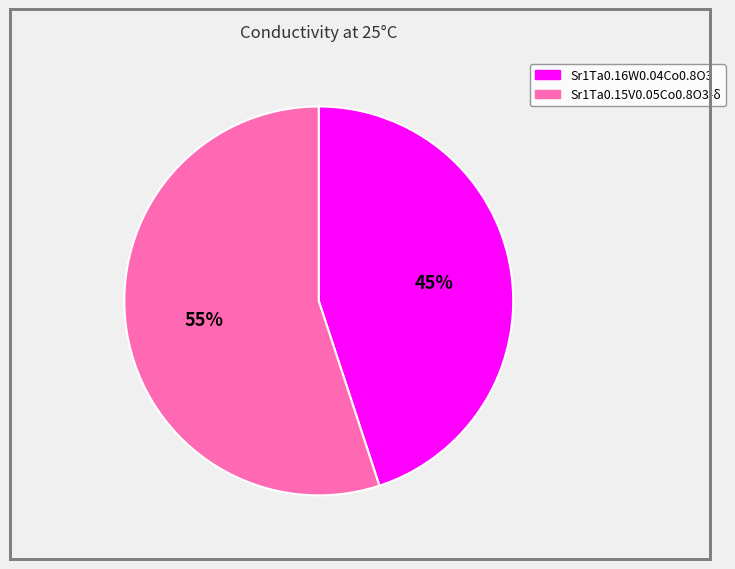

Is it true that Sr1Ta0.16W0.04Co0.8O3 is 55% of the pie?

False